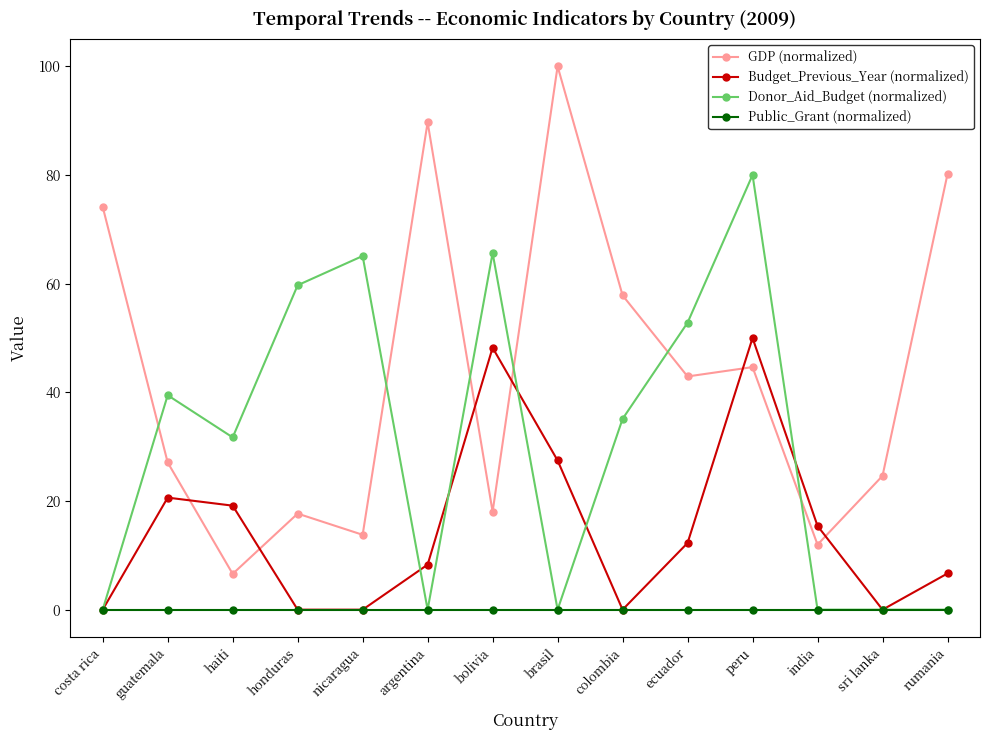

The value of Donor_Aid_Budget (normalized) at haiti is 51.3. True or false?

False